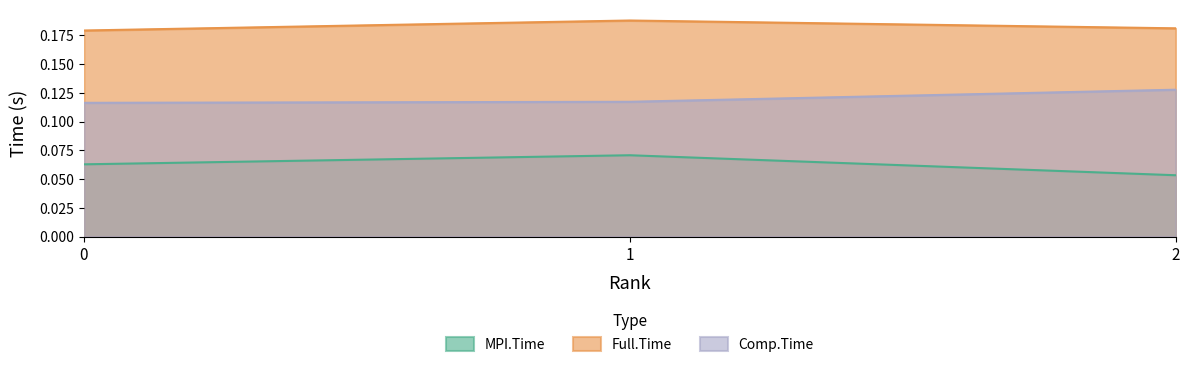

What is the difference between the highest and lowest values at 0?

0.1